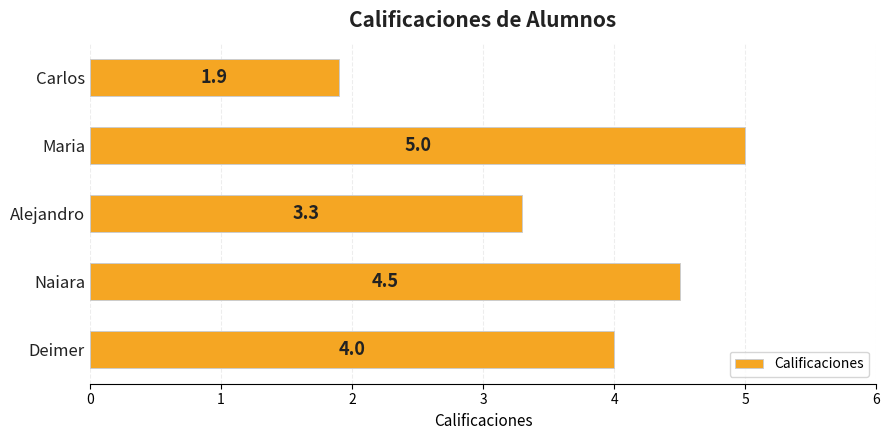

True or false: the data shows 1.5 at Alejandro.

False